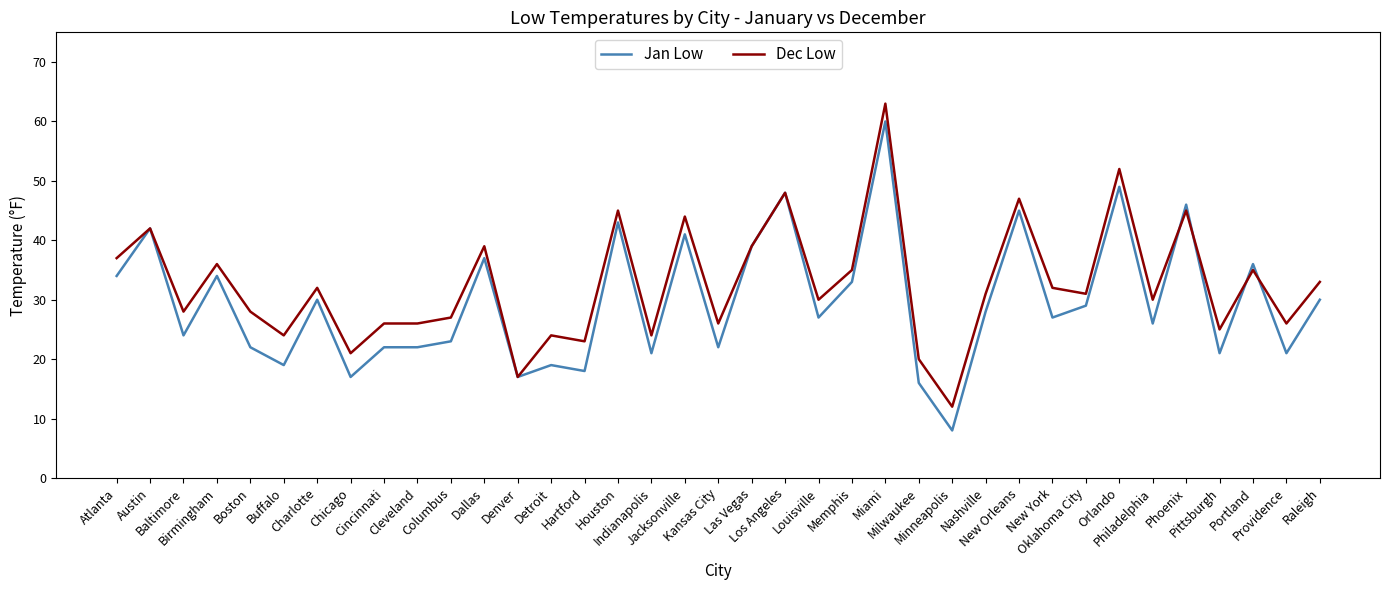

What is the greatest value displayed?

63